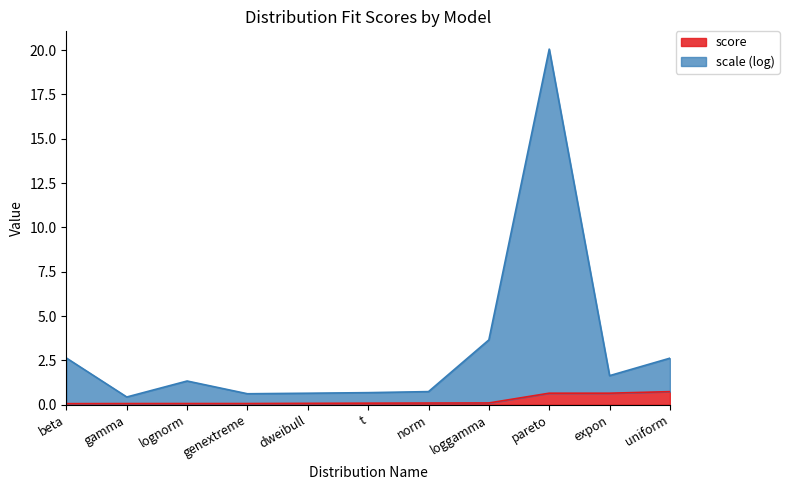

Which series has the widest spread of values?

scale